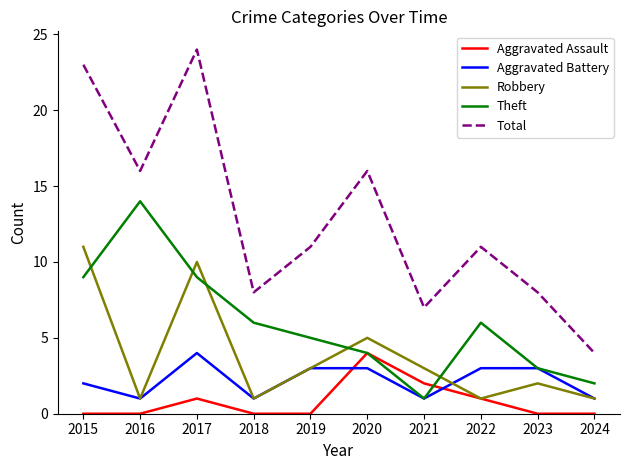

What is the greatest value displayed?

24